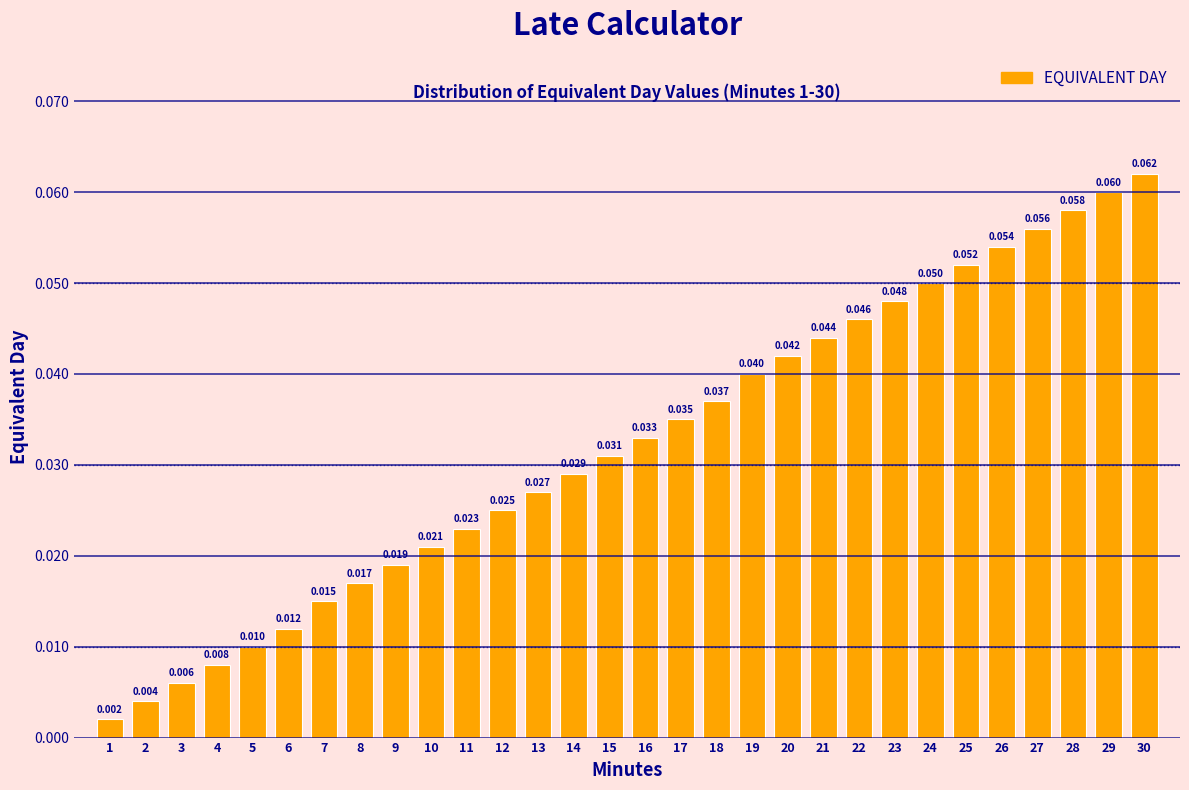

How many categories are shown in the chart?

30